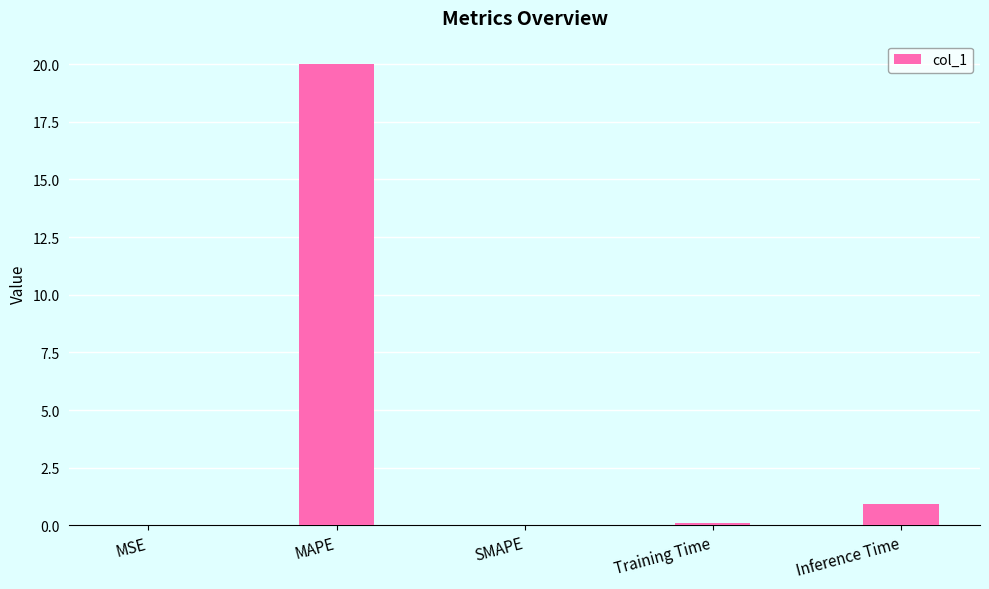

Which label corresponds to the largest value in the chart?

MAPE